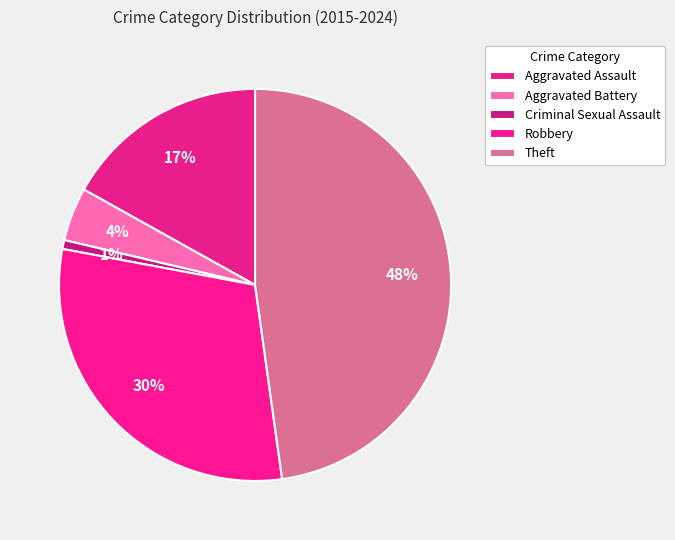

Is Aggravated Assault the majority of the pie?

No